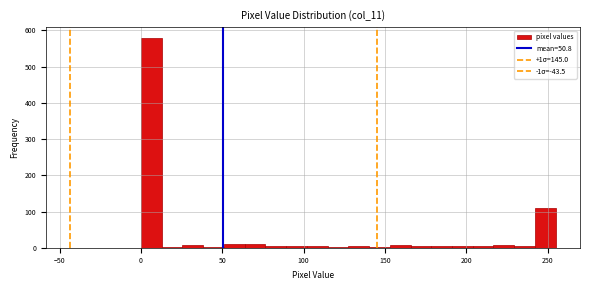

Read against the x-axis, roughly where is the centre of the tallest bar?

5